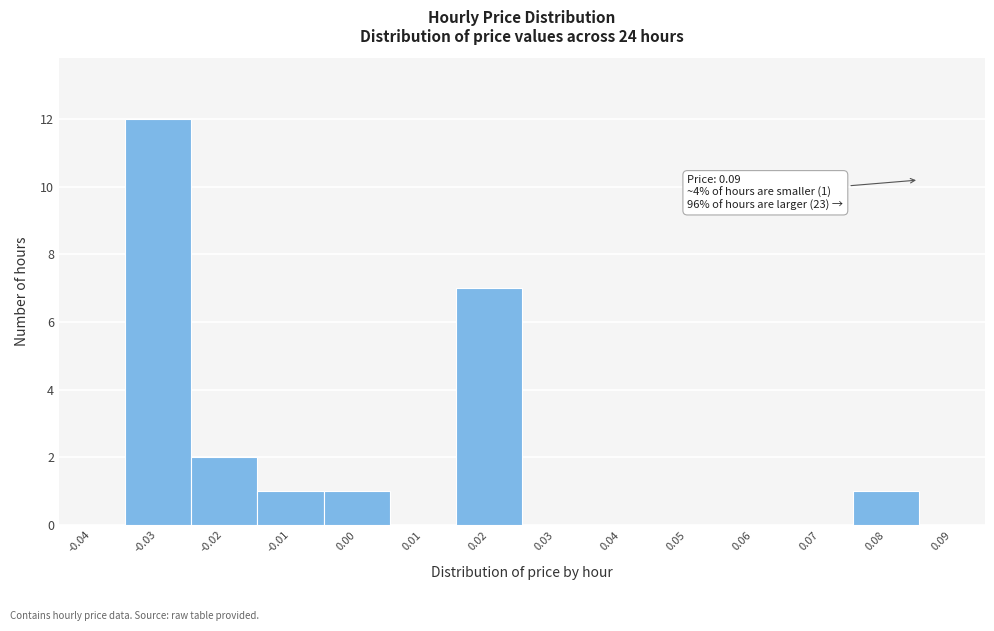

Reading left to right, extract all data points from this chart.

-0.04=0	-0.03=12	-0.02=2	-0.01=1	0.00=1	0.01=0	0.02=7	0.03=0	0.04=0	0.05=0	0.06=0	0.07=0	0.08=1	0.09=0